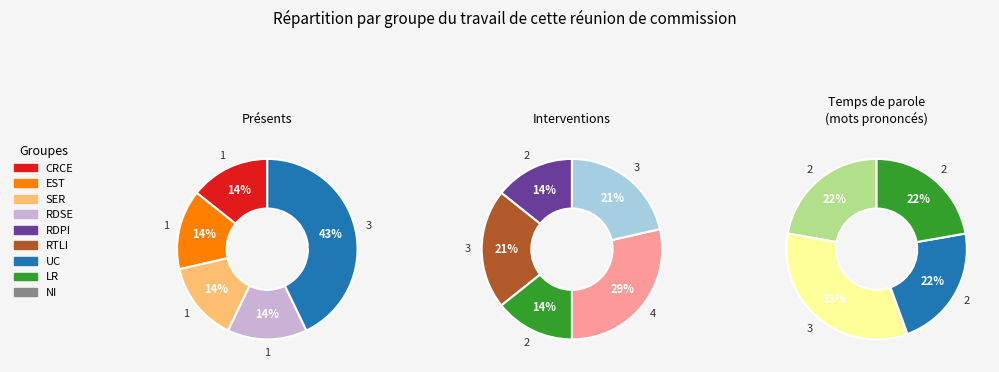

Which has a higher value, 43 or 25?

43